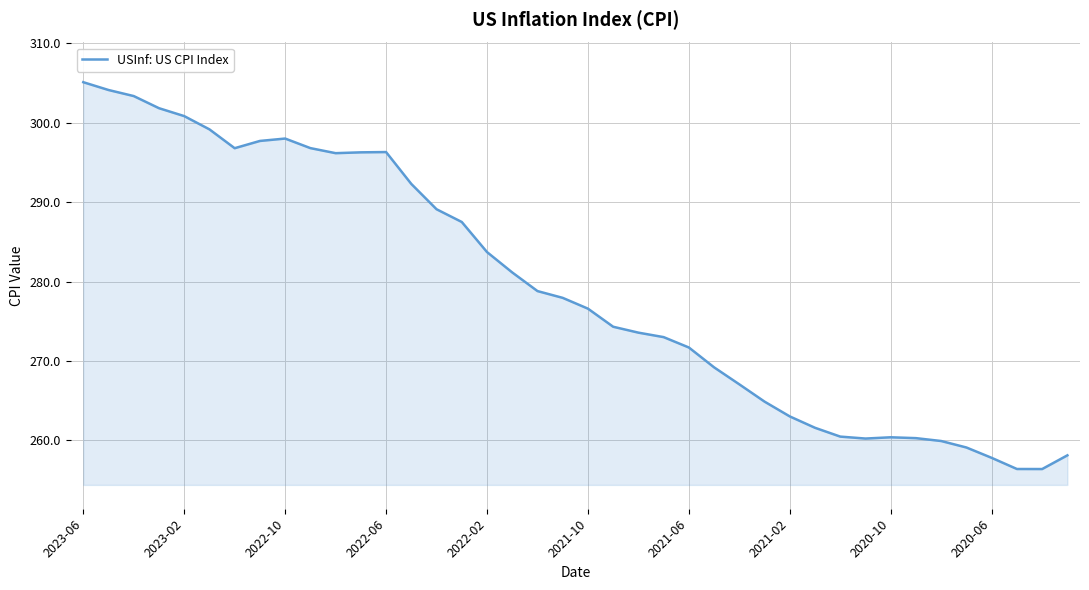

What is the minimum value shown in the chart?

256.4